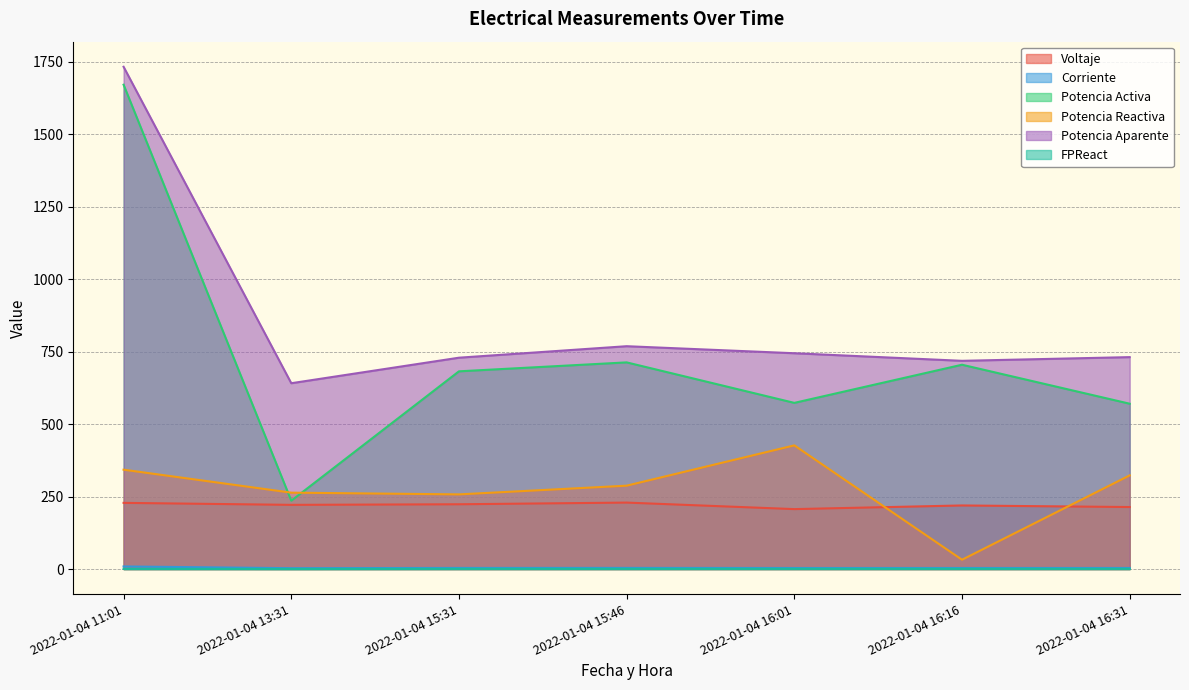

What position from the left is 2022-01-04 16:16?

6